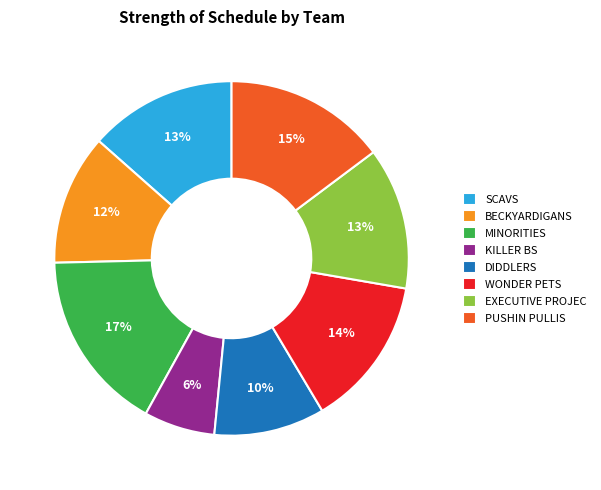

Which has a higher value, MINORITIES or BECKYARDIGANS?

MINORITIES